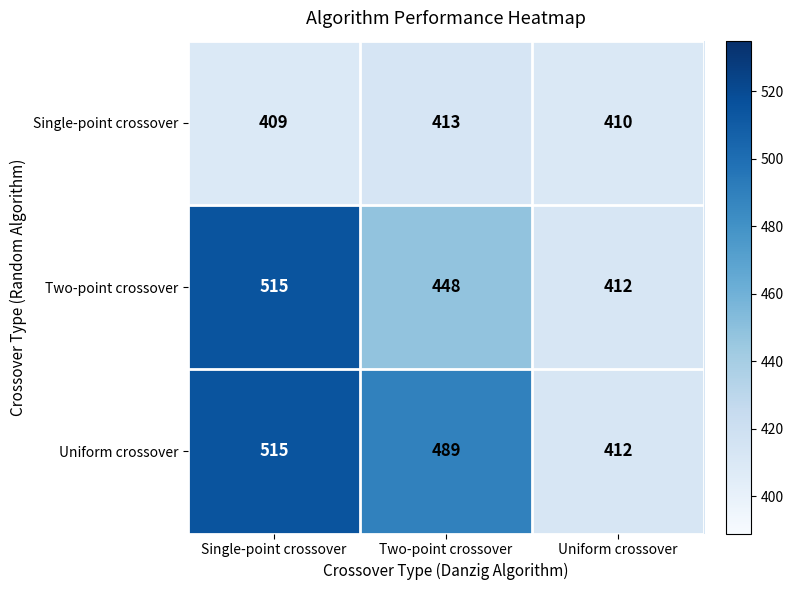

What is the spread (max minus min) of values at Two-point crossover?

76